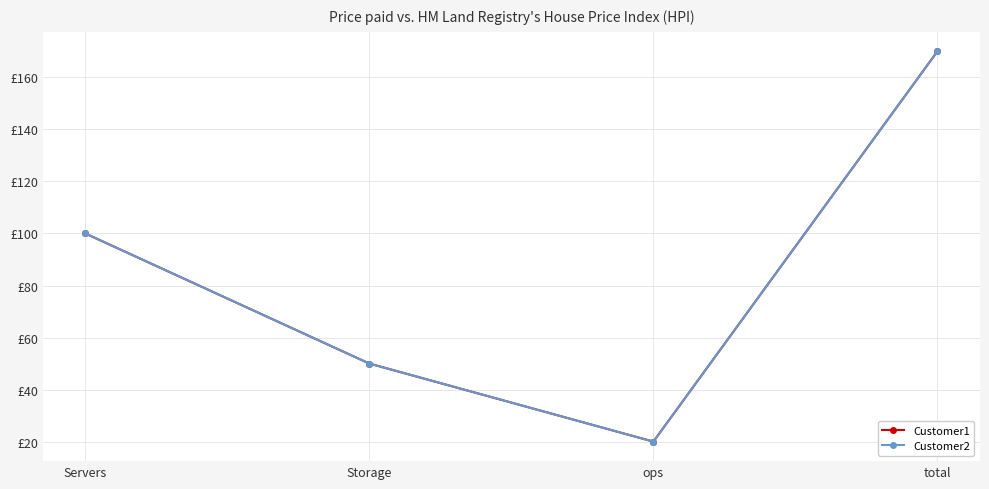

Where is Customer1 nearest to the value 95?

Servers